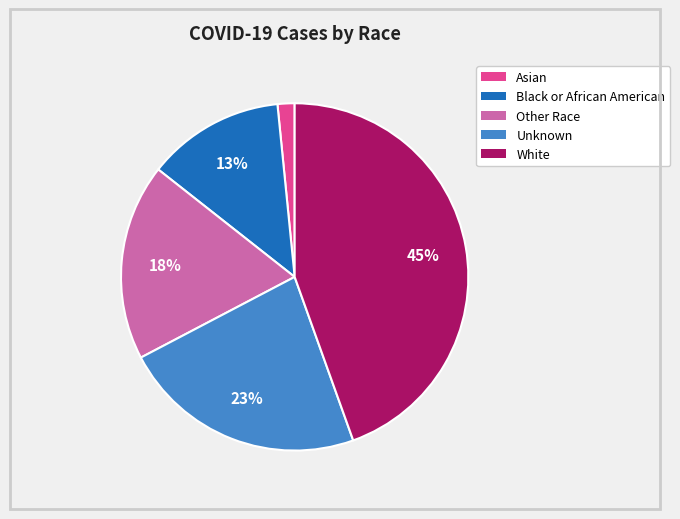

Is it true that Asian is 2% of the pie?

True